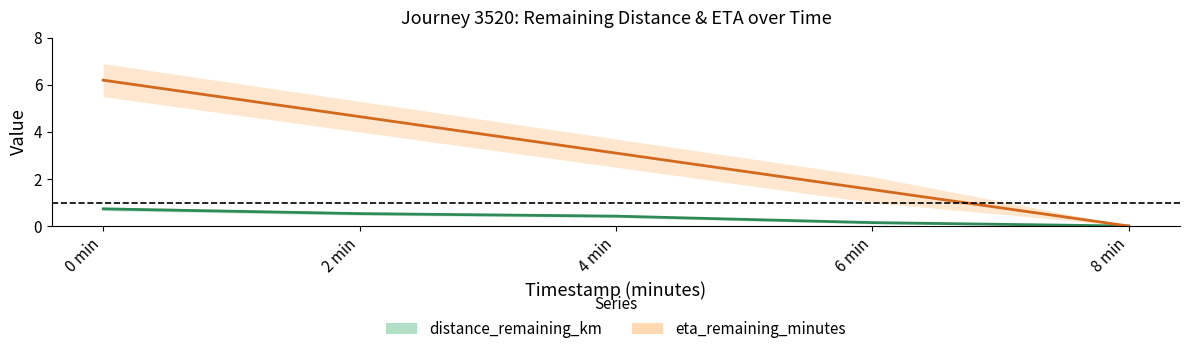

Reading left to right, extract all data points from this chart.

distance_remaining_km: 0.7	0.5	0.4	0.1	0.0
eta_remaining_minutes: 6.2	4.7	3.1	1.6	0.0